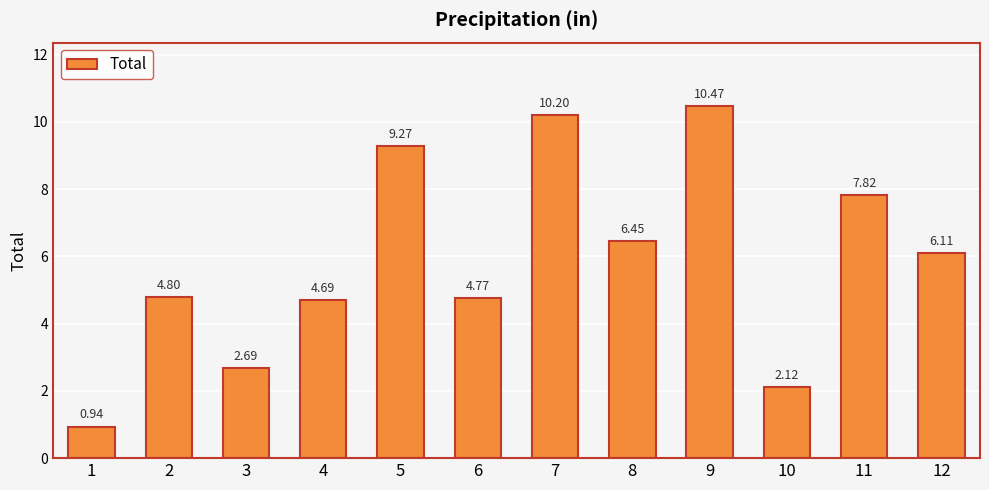

List the labels in order of value, smallest first.

1, 10, 3, 4, 6, 2, 12, 8, 11, 5, 7, 9